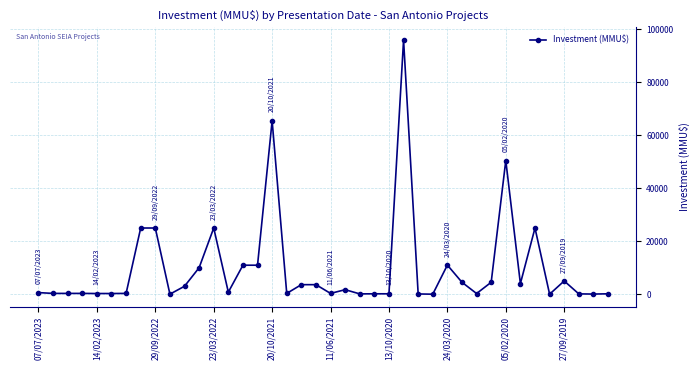

True or false: there are more than 1 points higher than both neighbors.

True